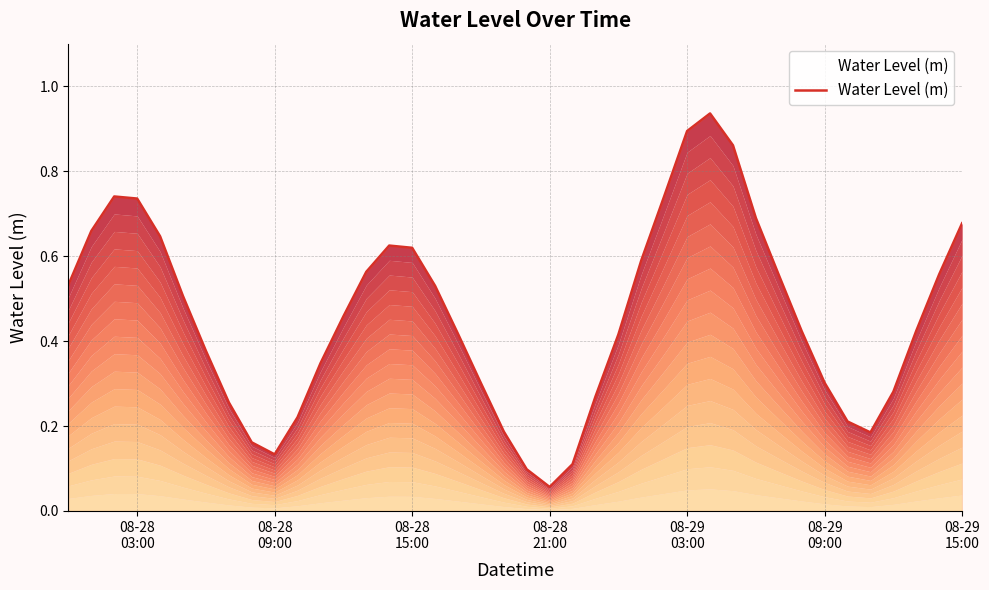

How many points are higher than both their immediate neighbors (excluding endpoints)?

3